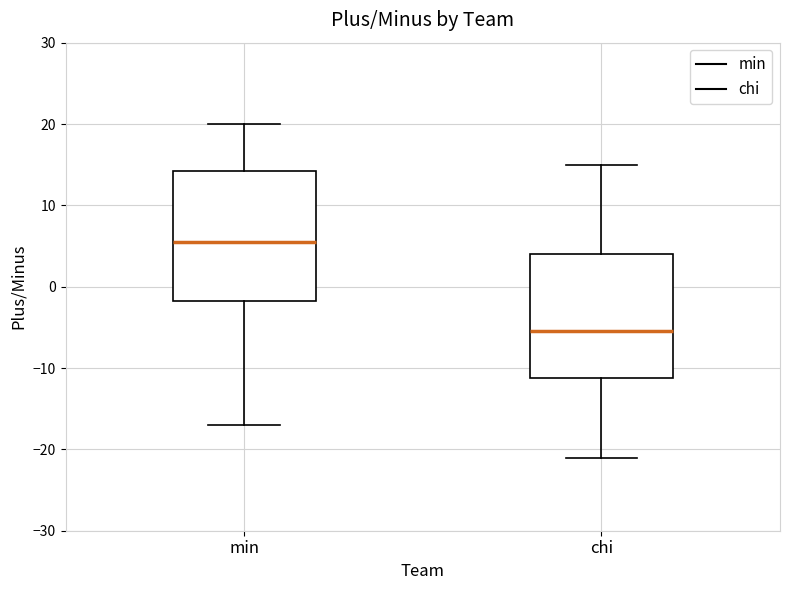

Which box has the lowest median line?

chi